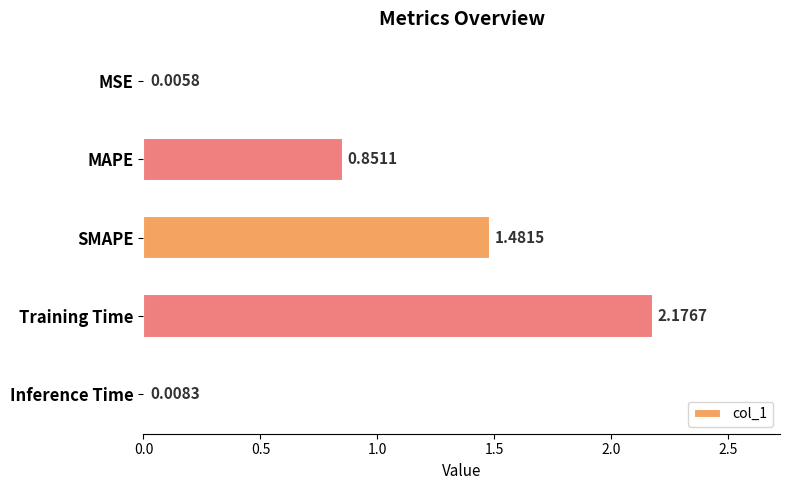

Between MSE and MAPE, which is larger?

MAPE